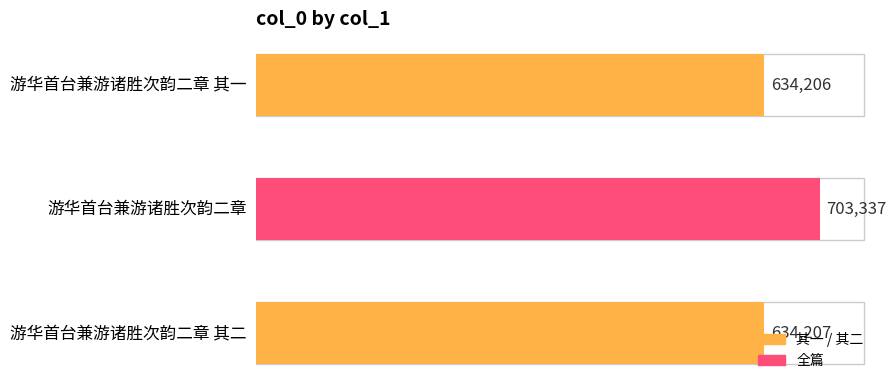

What is the difference between the maximum and minimum values?

69131